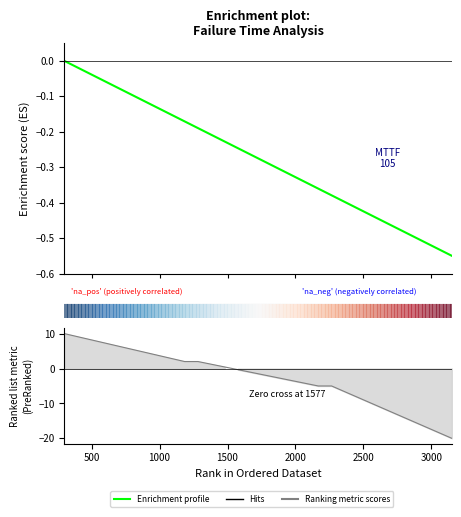

How many negative values are there?

29